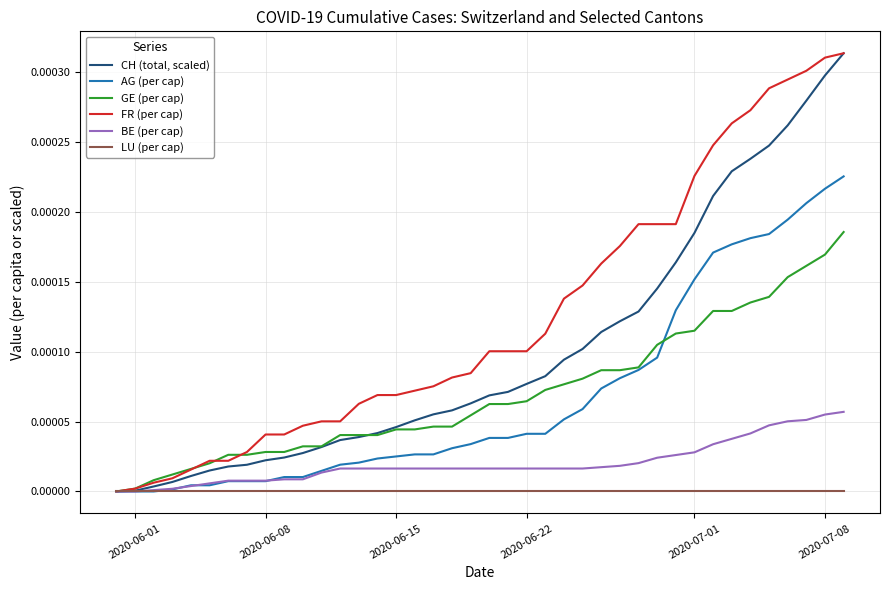

Which series has the largest total across all categories?

FR (per cap)